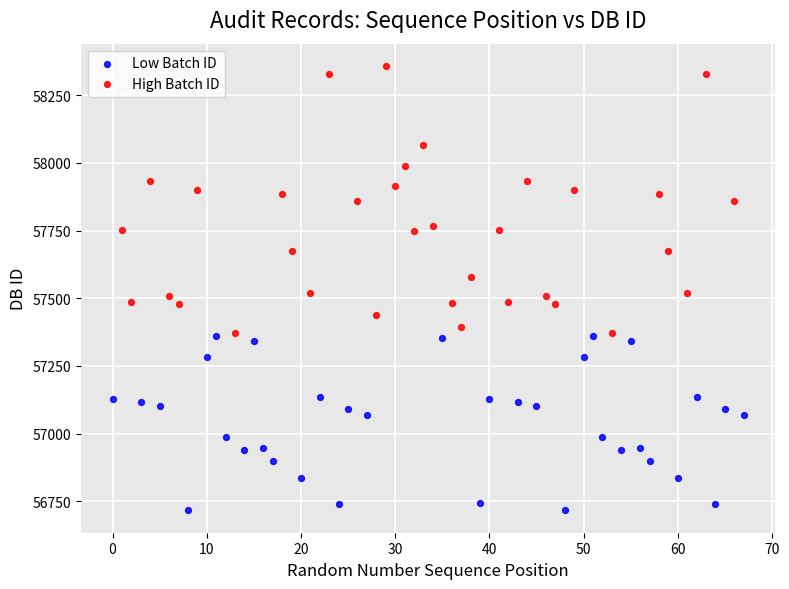

Which series reaches the maximum Y coordinate?

High Batch ID